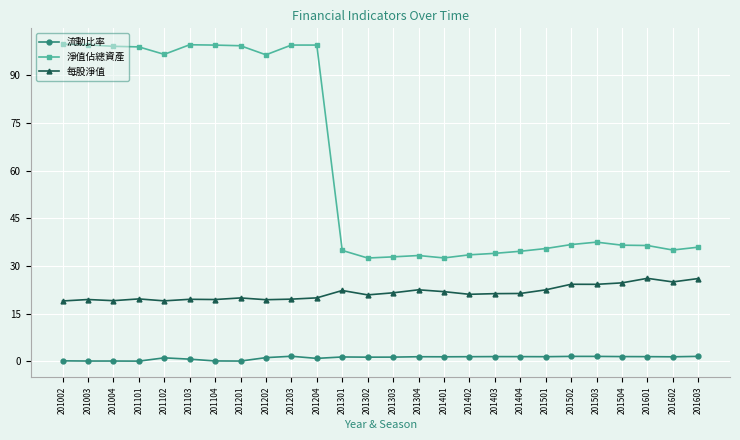

What are all the series names shown in the legend?

流動比率, 淨值佔總資產, 每股淨值